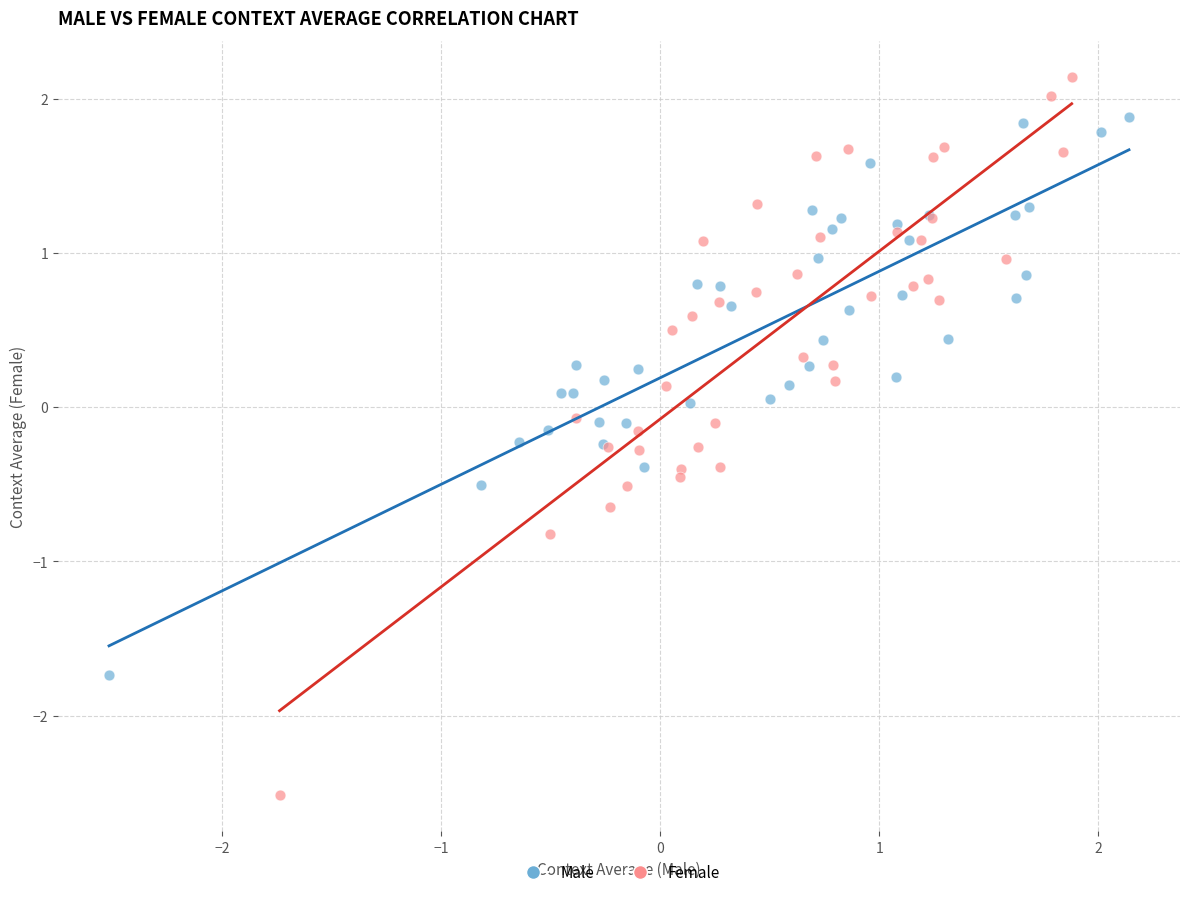

Which series reaches the maximum Y coordinate?

Female